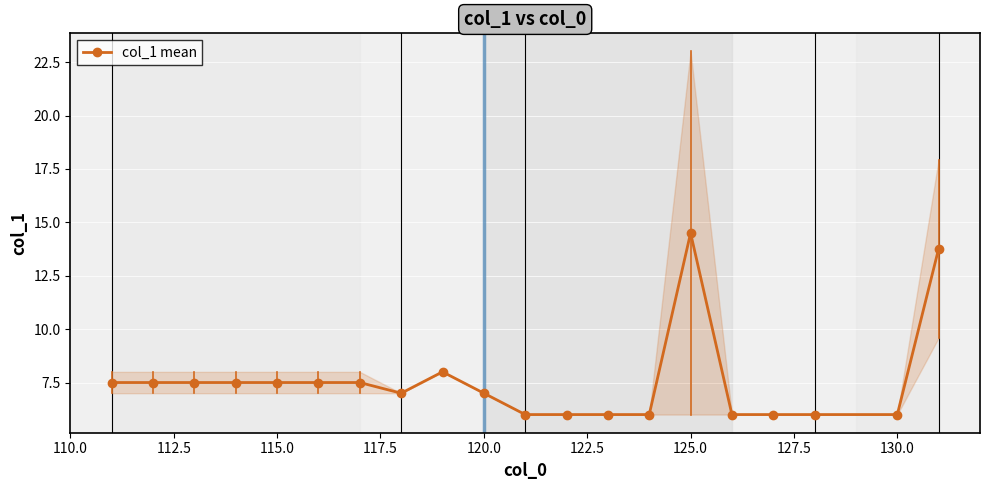

What is the value of the 11th point from the left?

6.0